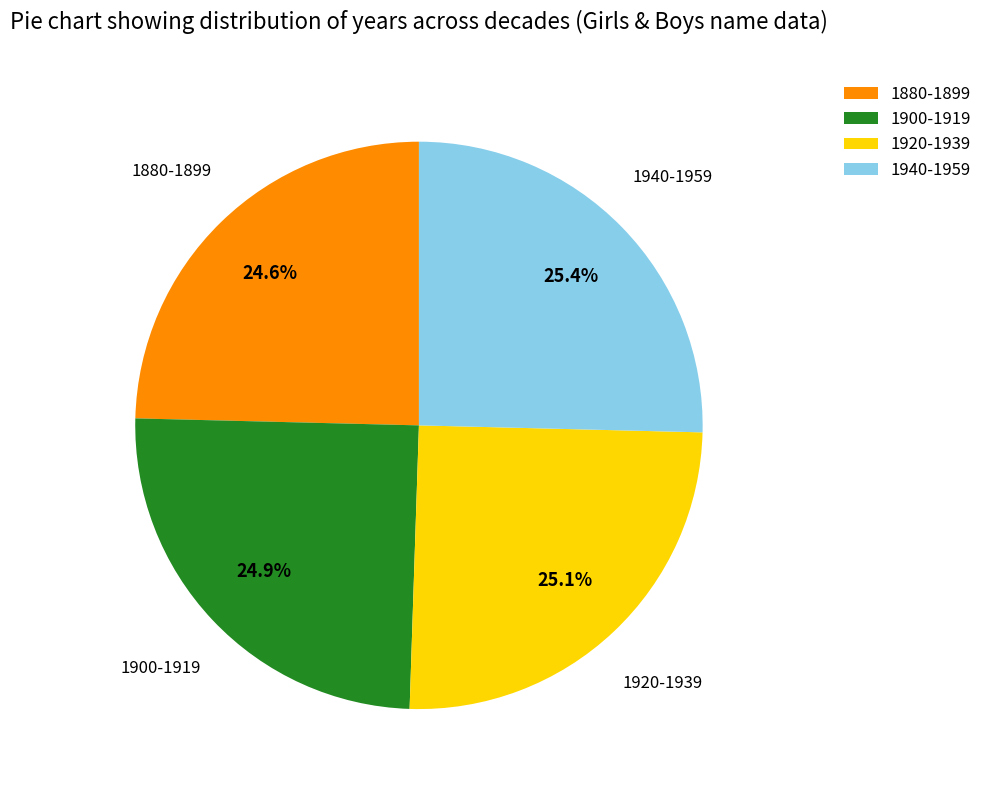

To the nearest percent, what is the difference between the largest and smallest slice percentages?

1%